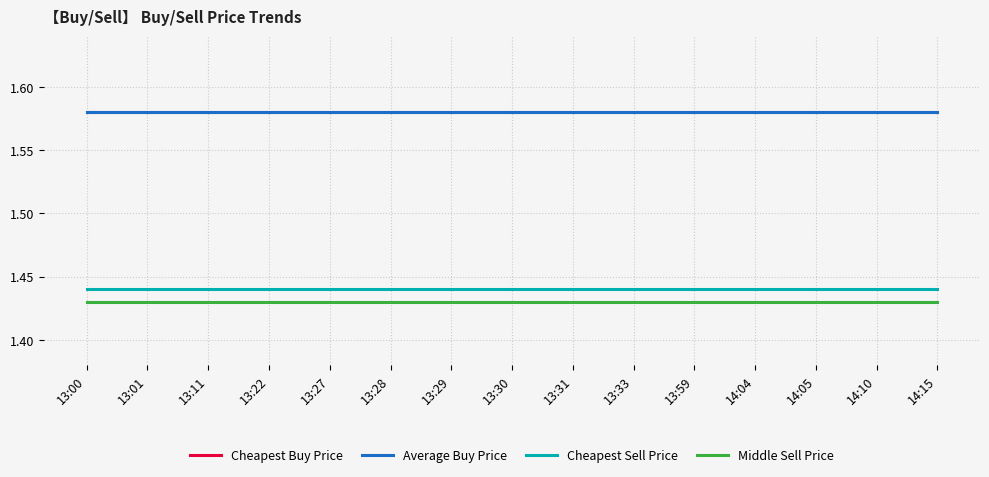

At how many categories does at least one series exceed 1?

15